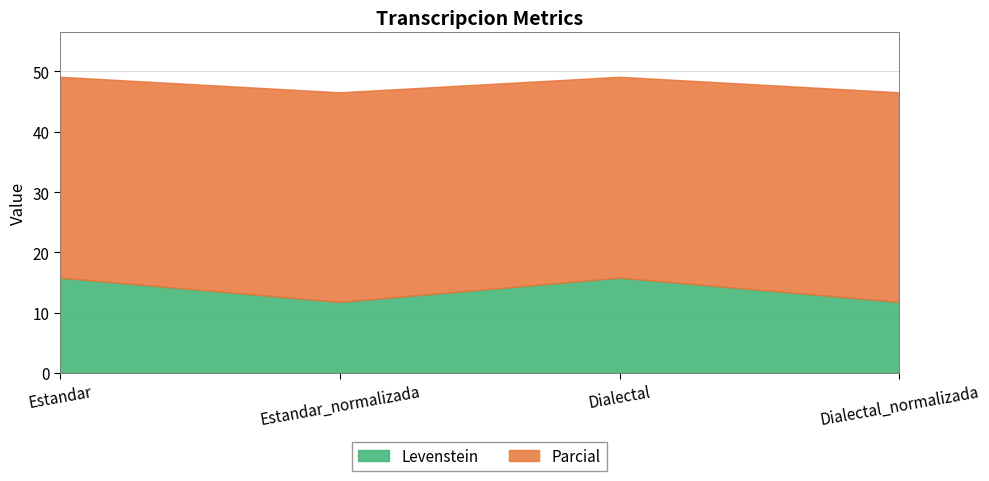

The Levenstein series shows 6.6 at Estandar. True or false?

False